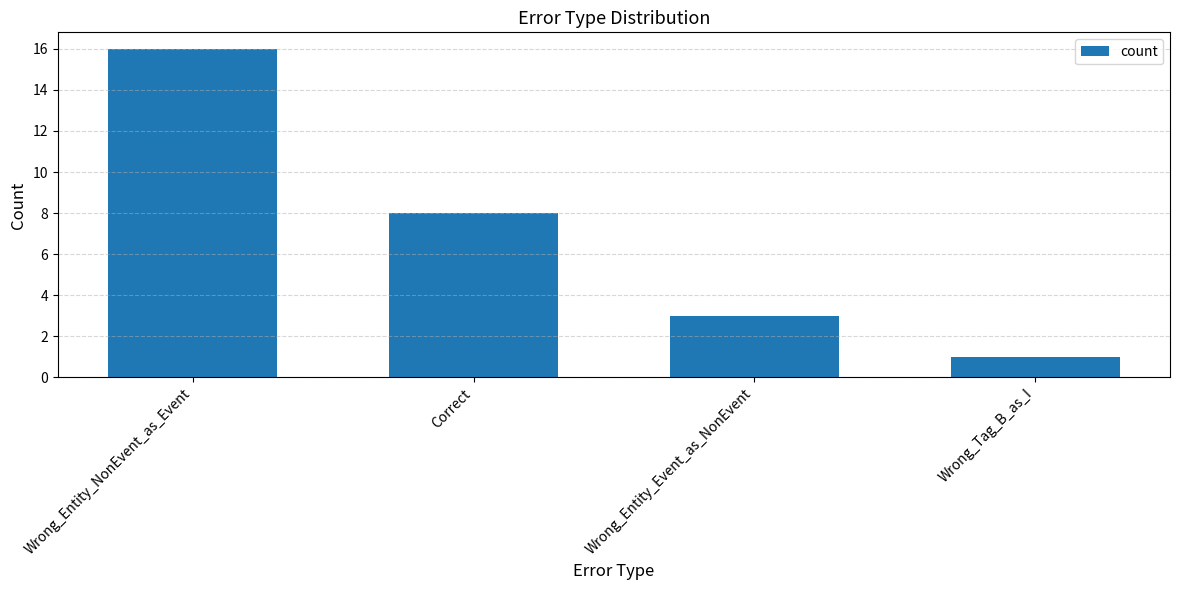

The value at Wrong_Entity_Event_as_NonEvent is 1. True or false?

False